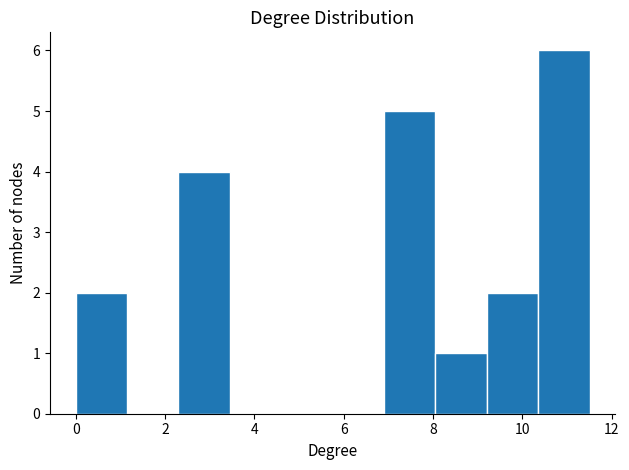

Reading left to right, transcribe this chart: for each bar, give the range it covers on the x-axis and its height. Neither the bar edges nor the heights are printed on the chart, so give them approximately, as read against the axes.

0.00 to 1.15: 2
1.15 to 2.30: 0
2.30 to 3.45: 4
3.45 to 4.60: 0
4.60 to 5.75: 0
5.75 to 6.90: 0
6.90 to 8.05: 5
8.05 to 9.20: 1
9.20 to 10.35: 2
10.35 to 11.50: 6